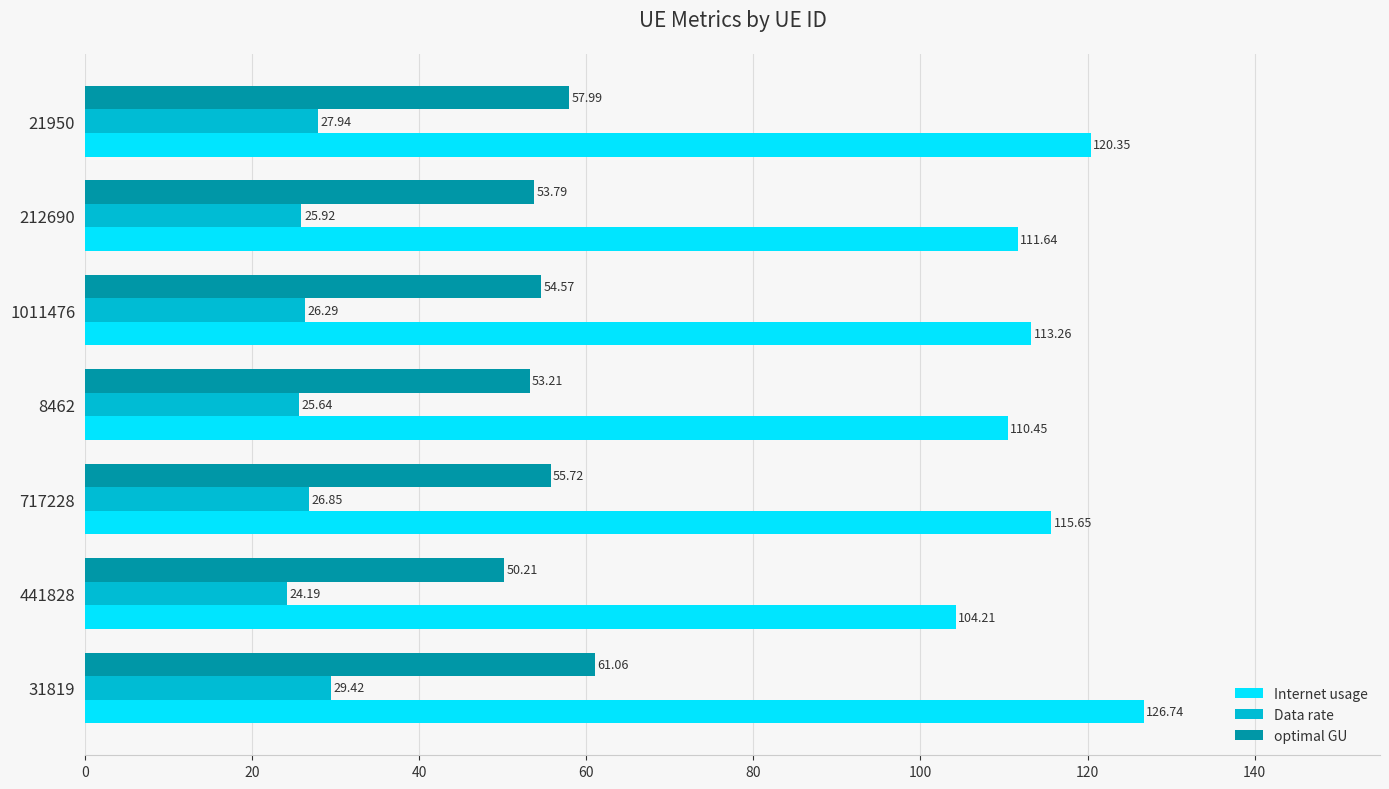

Which series has the largest range (max minus min)?

Internet usage